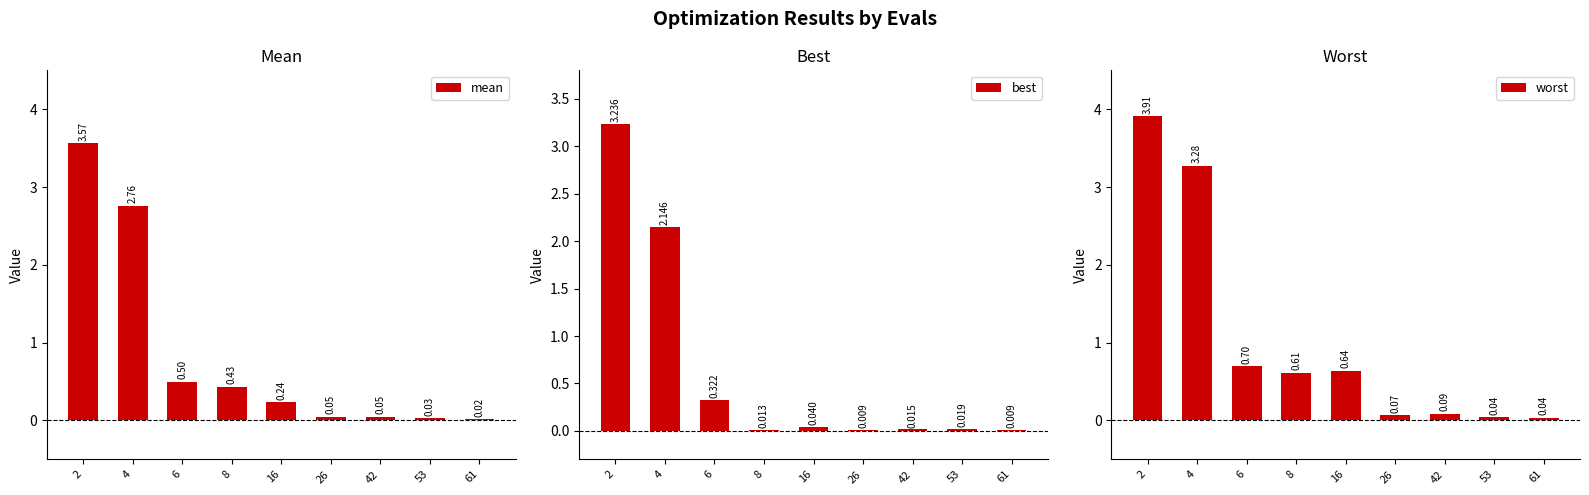

What is the difference between the second highest and second lowest values in the worst series?

3.2